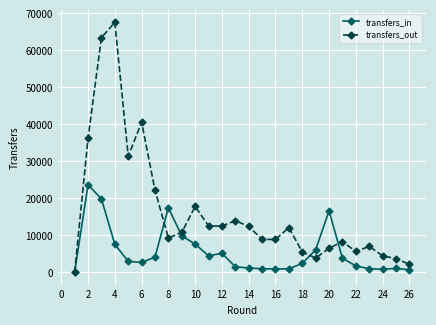

Which series has the largest range (max minus min)?

transfers_out